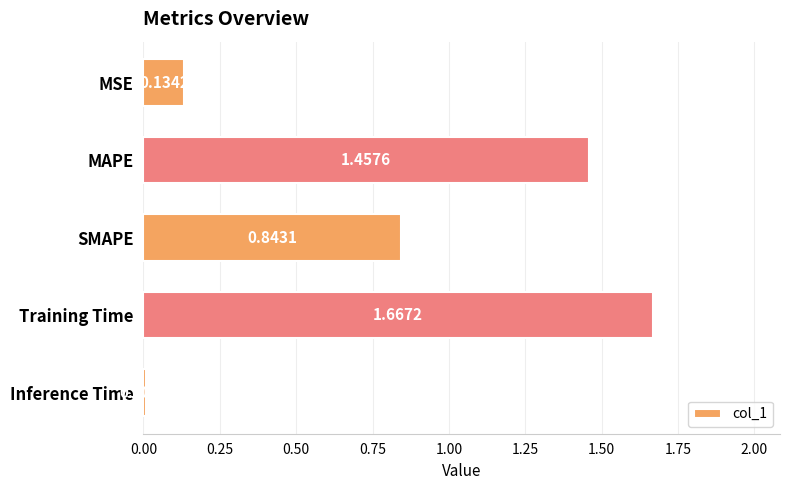

Does the chart contain any negative values?

No